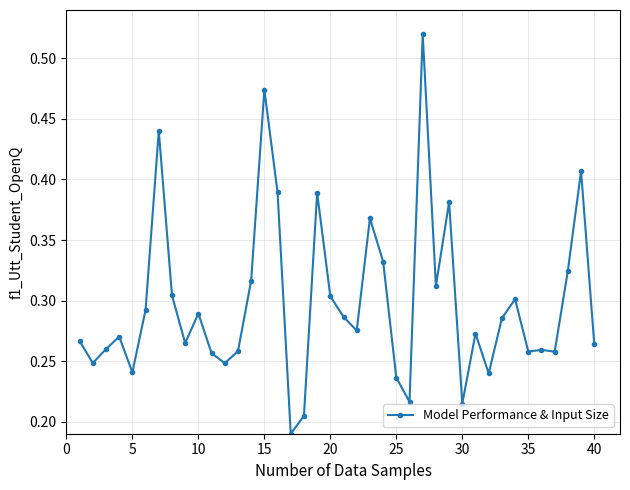

True or false: there are more than 1 points higher than both neighbors.

True